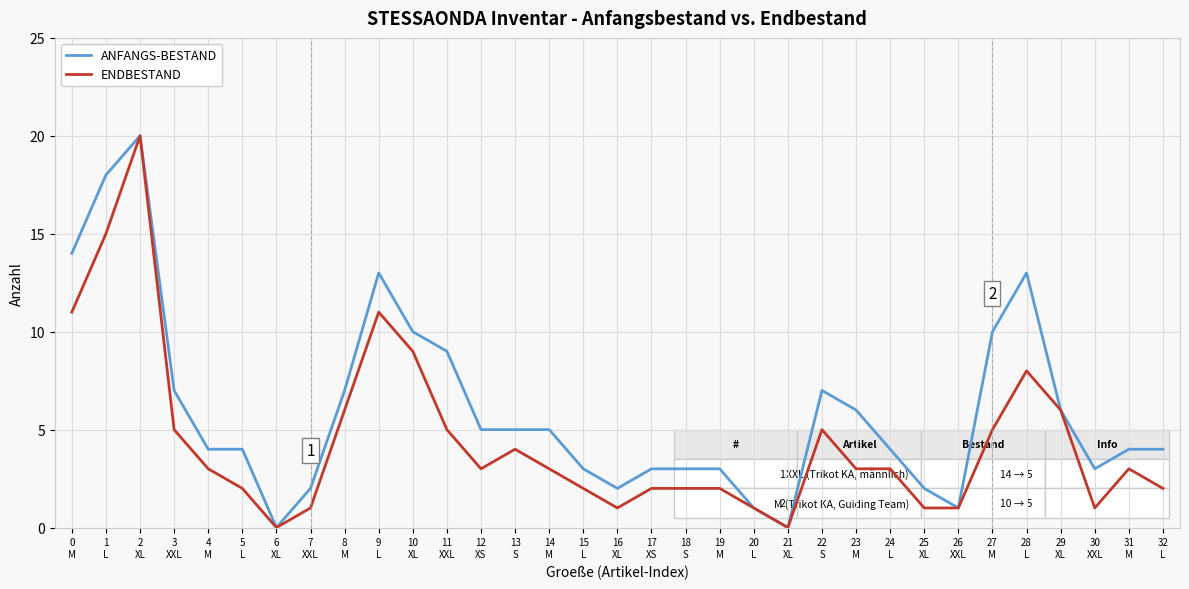

Which series has the largest total across all categories?

ANFANGS-BESTAND